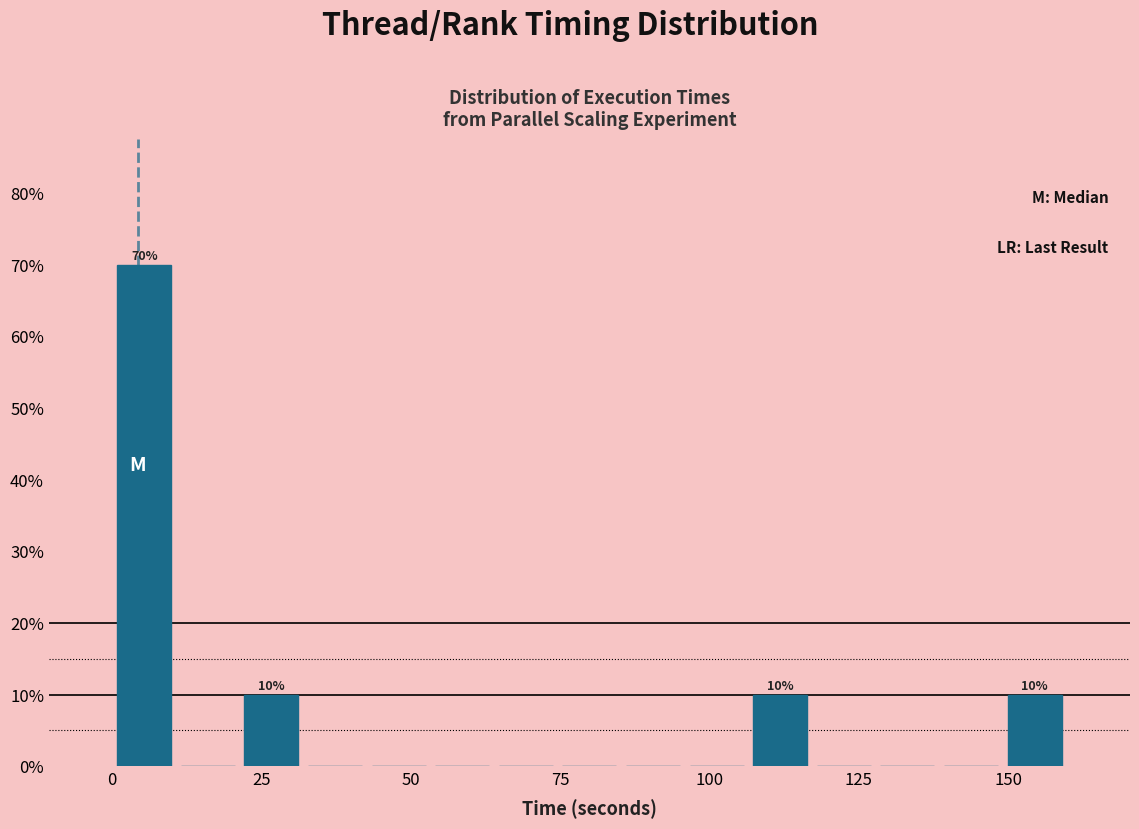

Read against the x-axis, roughly where is the centre of the tallest bar?

5